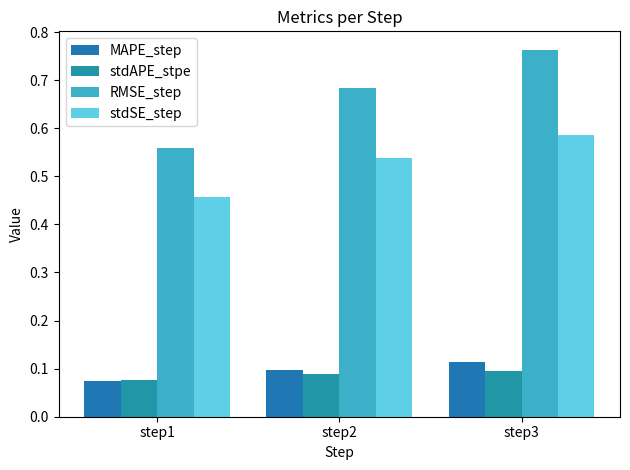

Are the bars horizontal?

No